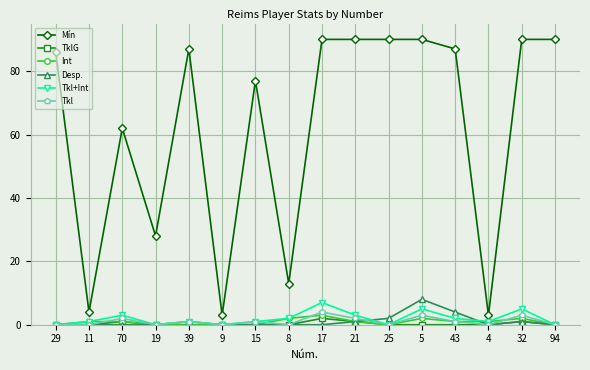

Count the number of data series in this chart.

6